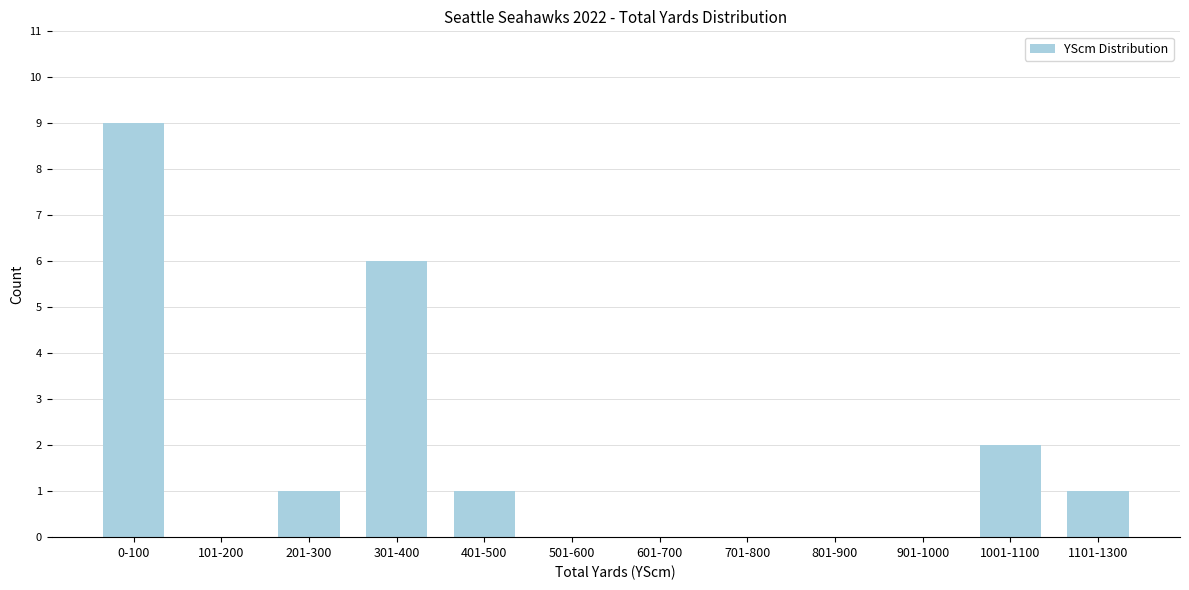

Reading left to right, extract all data points from this chart.

0-100=9	101-200=0	201-300=1	301-400=6	401-500=1	501-600=0	601-700=0	701-800=0	801-900=0	901-1000=0	1001-1100=2	1101-1300=1